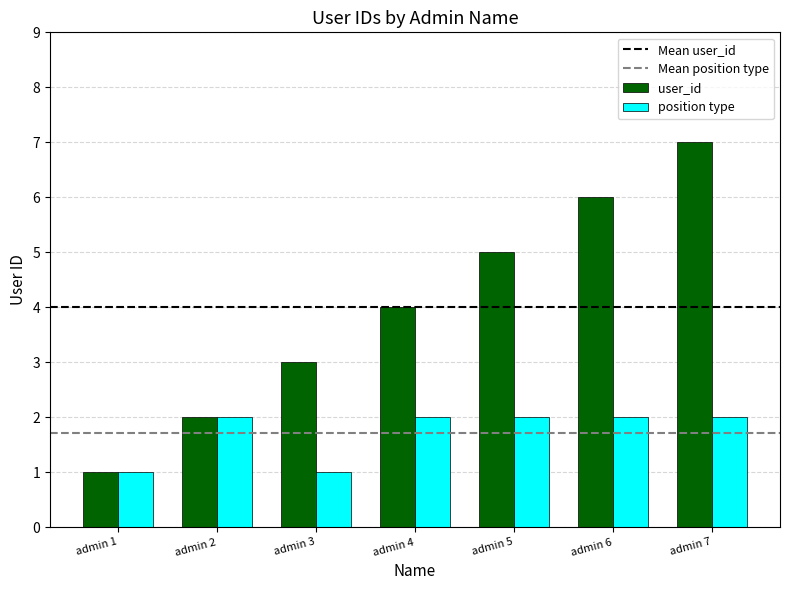

Rank the series by their average value, from highest to lowest.

user_id, position type